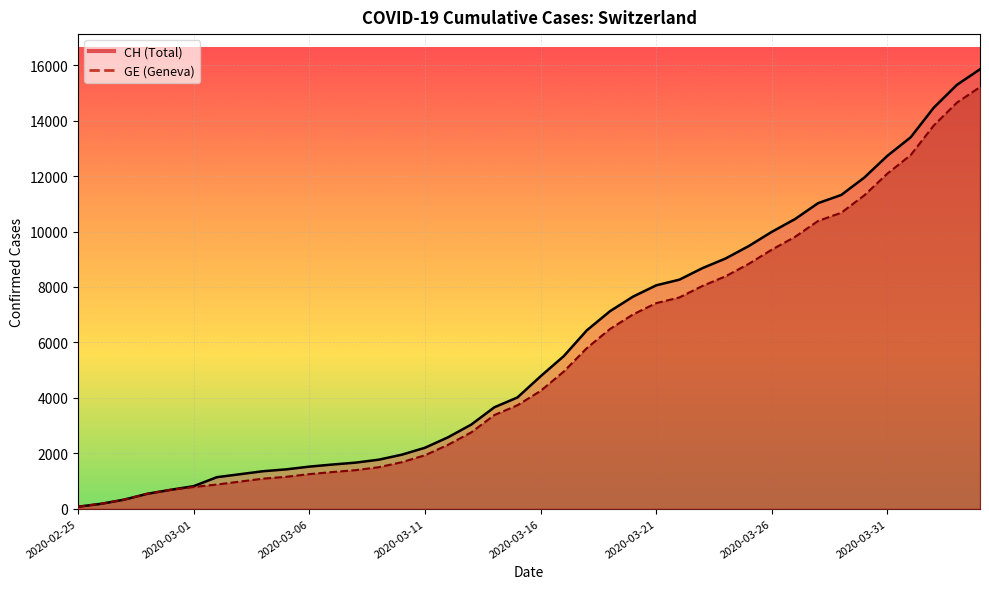

True or false: CH has a value of 9837 at 2020-03-17.

False